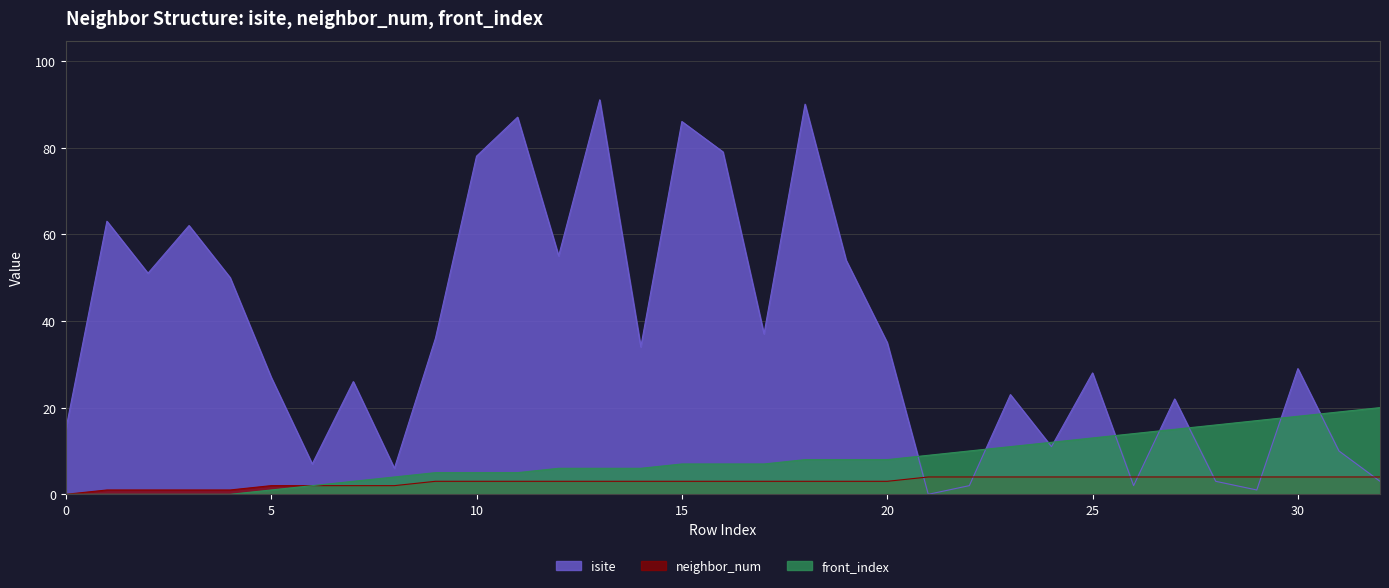

Reading left to right, transcribe all the data shown in this chart.

isite: 15	63	51	62	50	27	7	26	6	36	78	87	55	91	34	86	79	37	90	54	35	0	2	23	11	28	2	22	3	1	29	10	3
neighbor_num: 0	1	1	1	1	2	2	2	2	3	3	3	3	3	3	3	3	3	3	3	3	4	4	4	4	4	4	4	4	4	4	4	4
front_index: 0	0	0	0	0	1	2	3	4	5	5	5	6	6	6	7	7	7	8	8	8	9	10	11	12	13	14	15	16	17	18	19	20